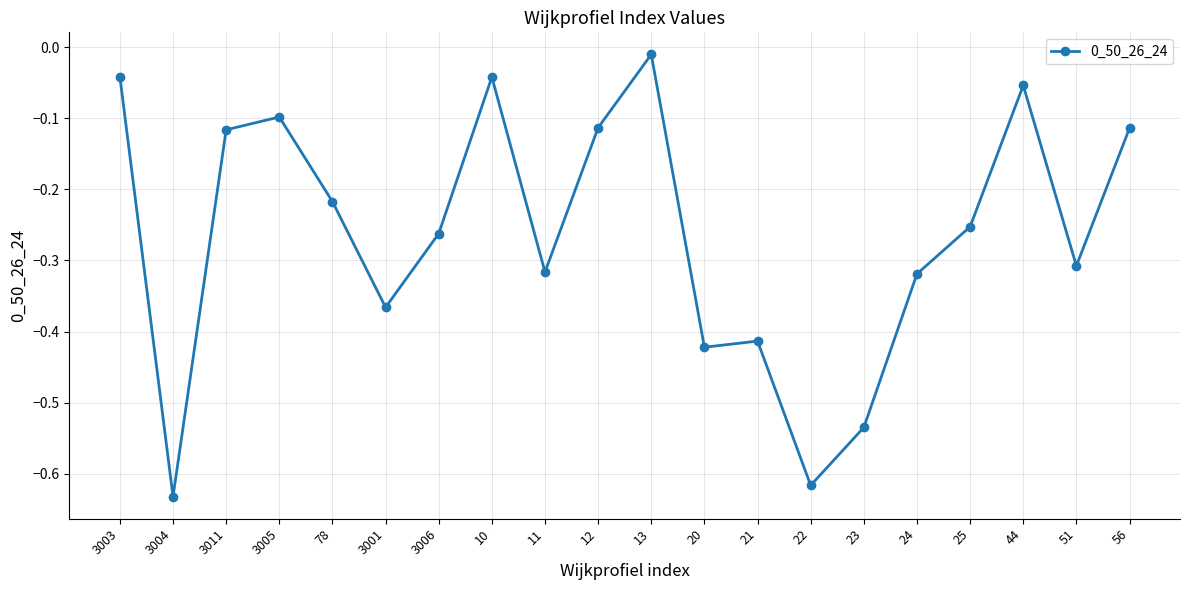

True or false: the data shows -0.1 at 10.

False